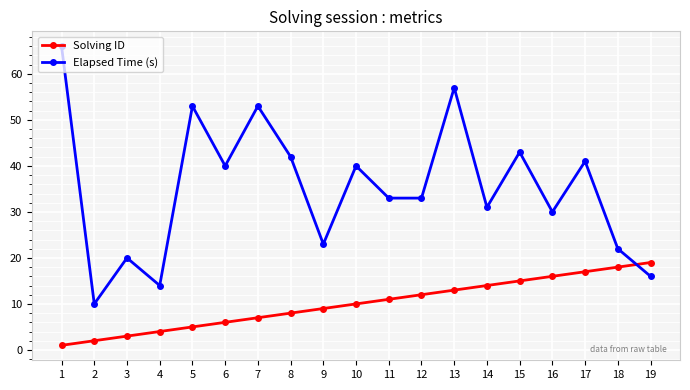

True or false: Solving ID has a value of 4 at 11.

False